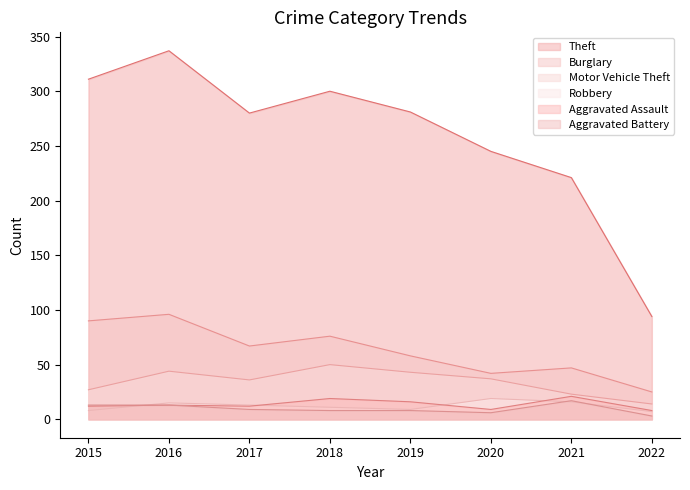

Read the Aggravated Battery value at 2021.

17